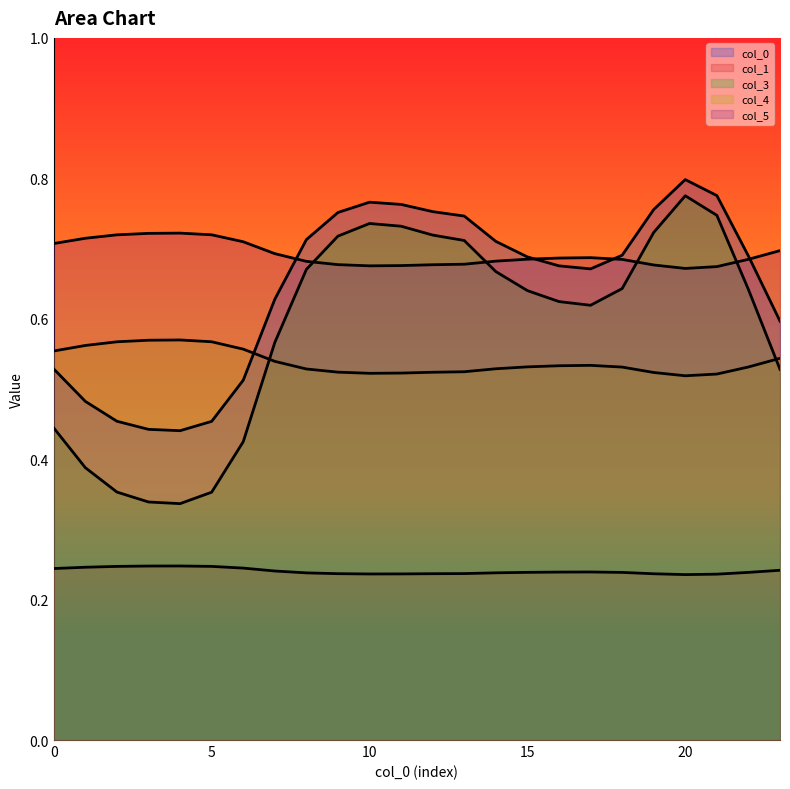

Does the chart display data point markers on the line(s)?

No